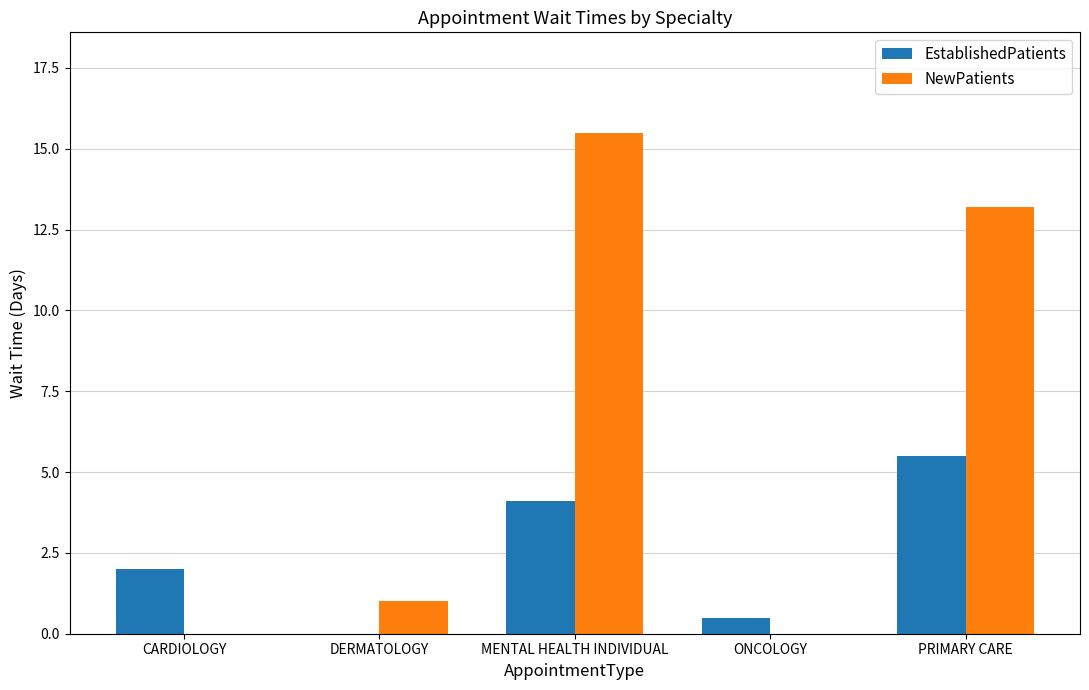

Is it true that NewPatients equals 4.9 at MENTAL HEALTH INDIVIDUAL?

False